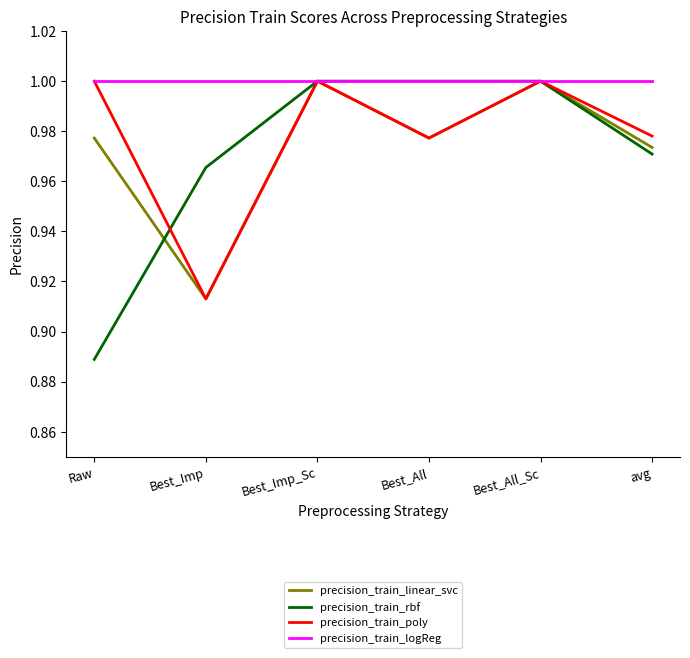

The value of precision_train_logReg at Raw is 0.3. True or false?

False